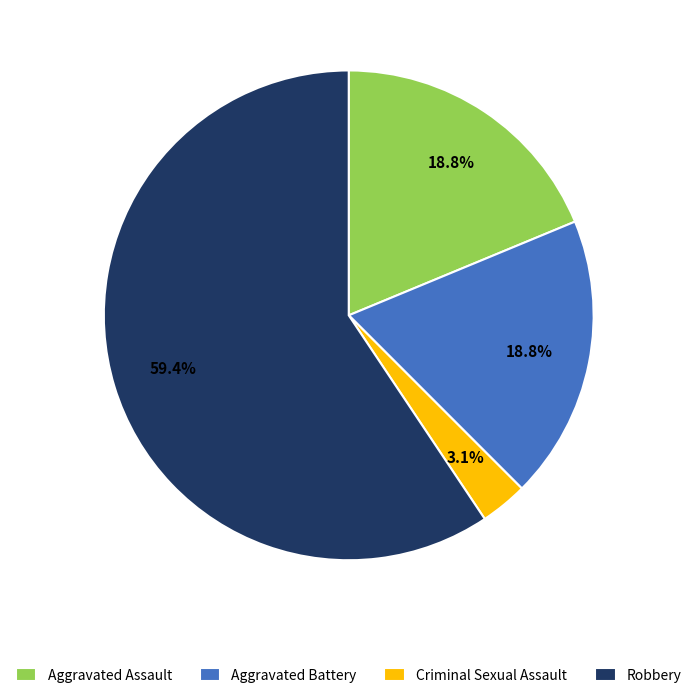

Which slice represents more than half of the pie?

Robbery